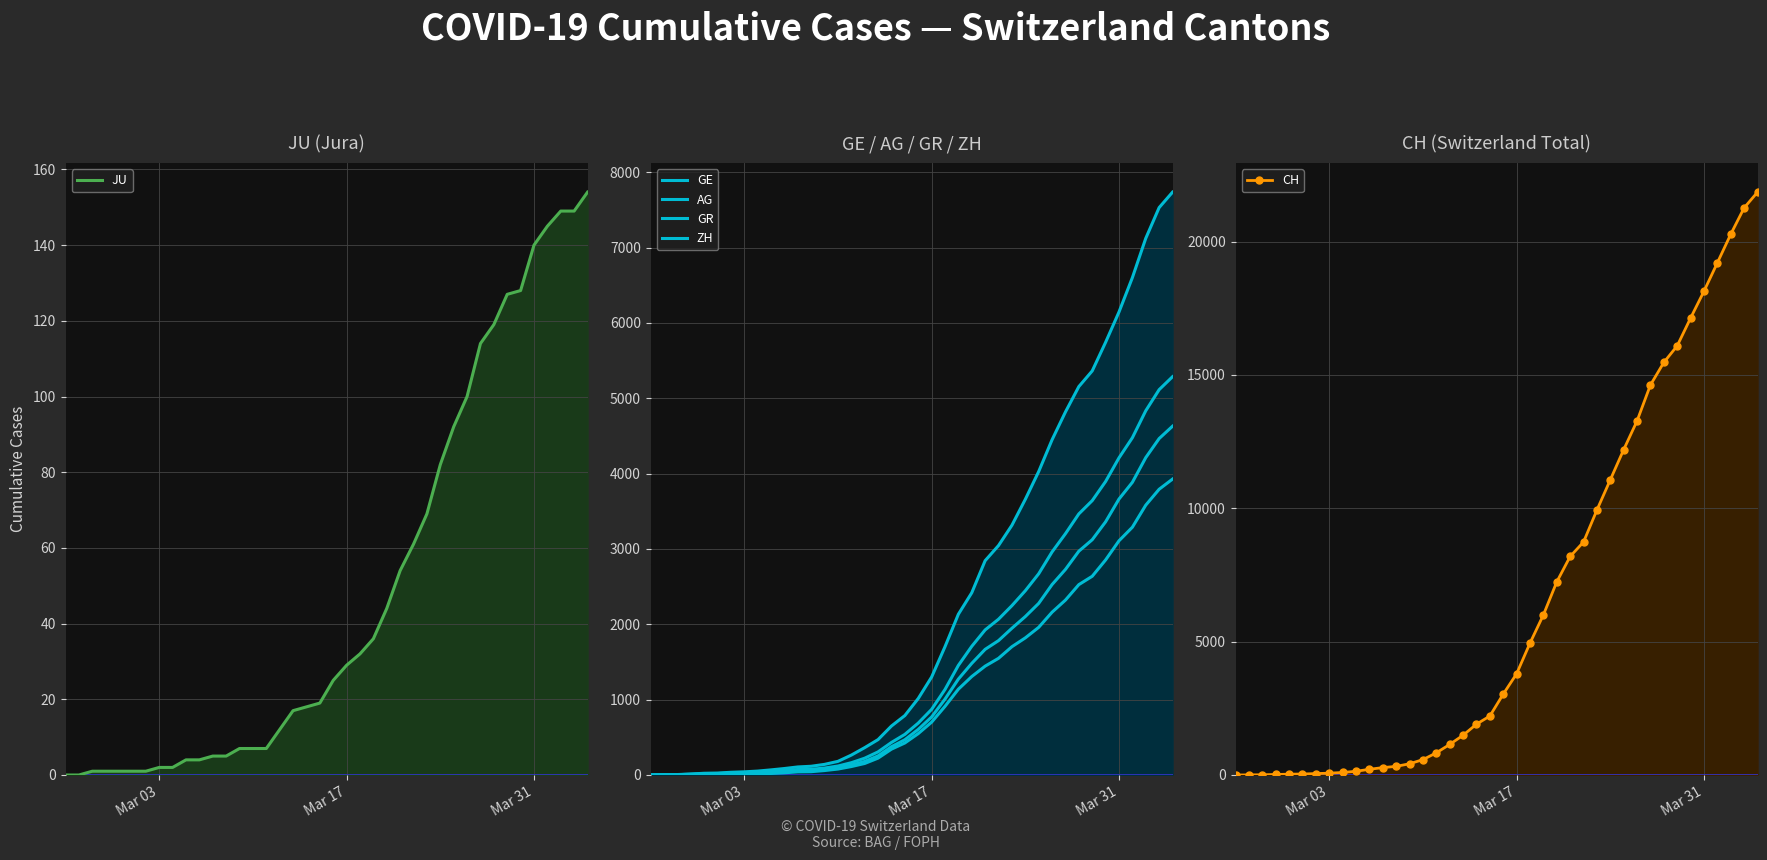

What is the maximum value for GE?

3928